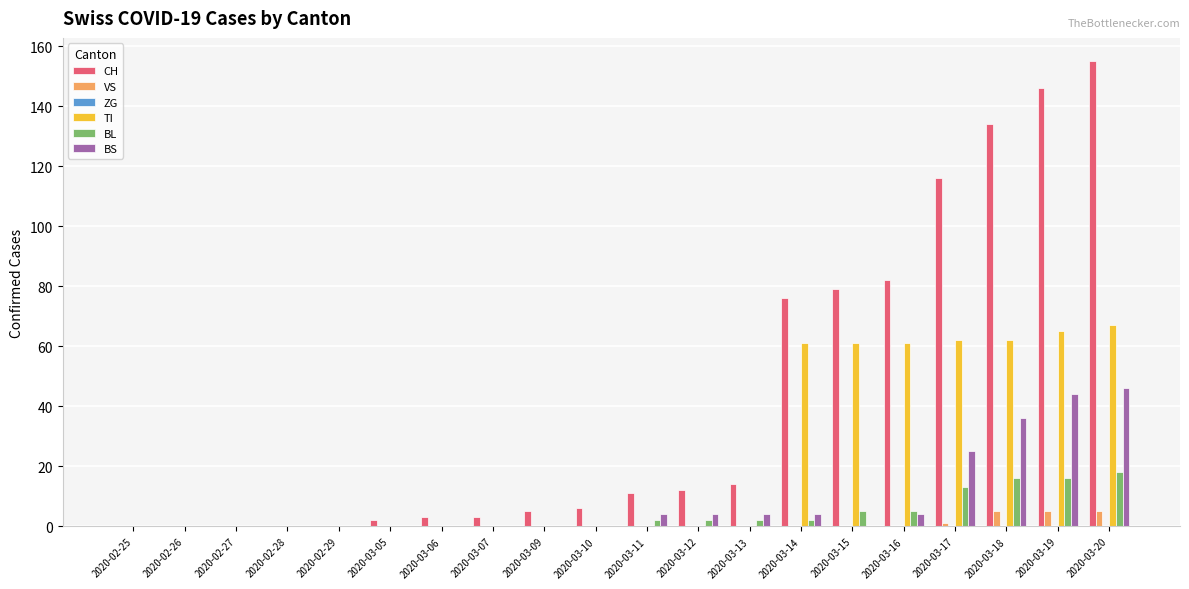

Which series has the largest range (max minus min)?

CH